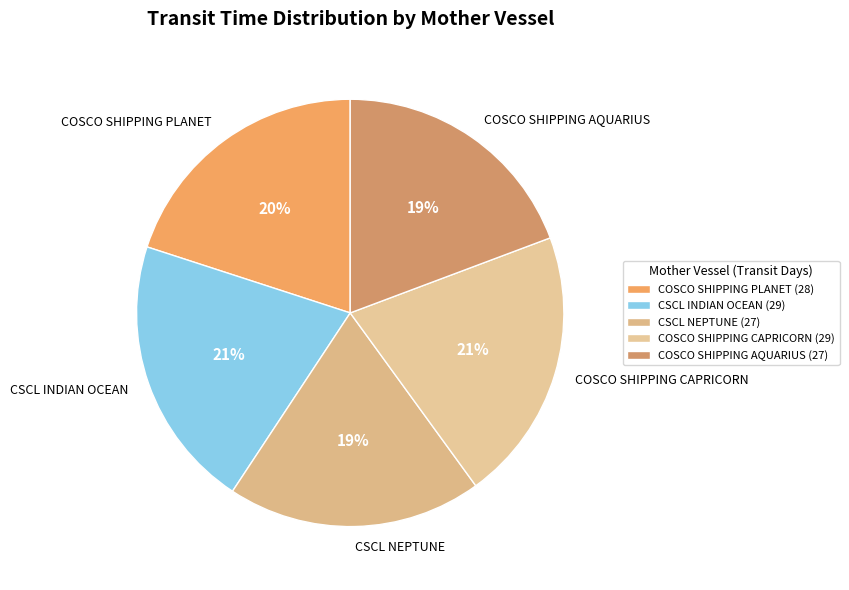

To the nearest percent, what is the average slice percentage?

20%